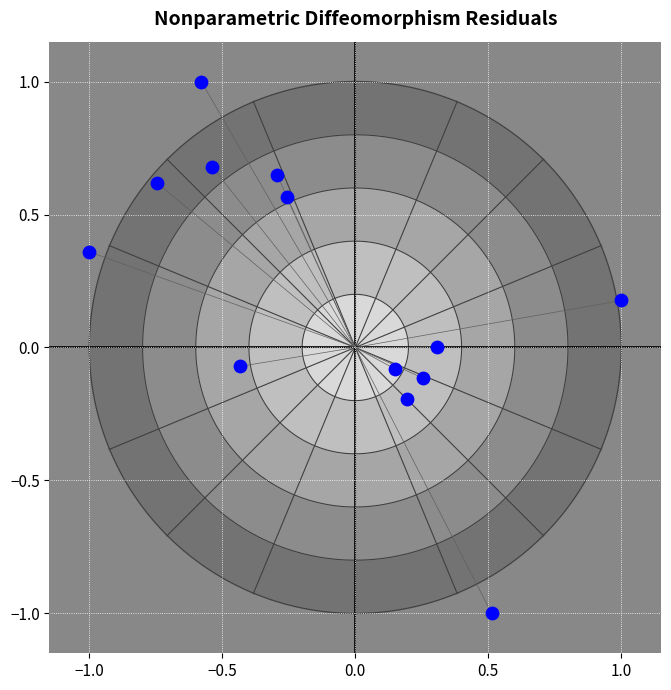

What is the range of Y values (max minus min)?

2.0